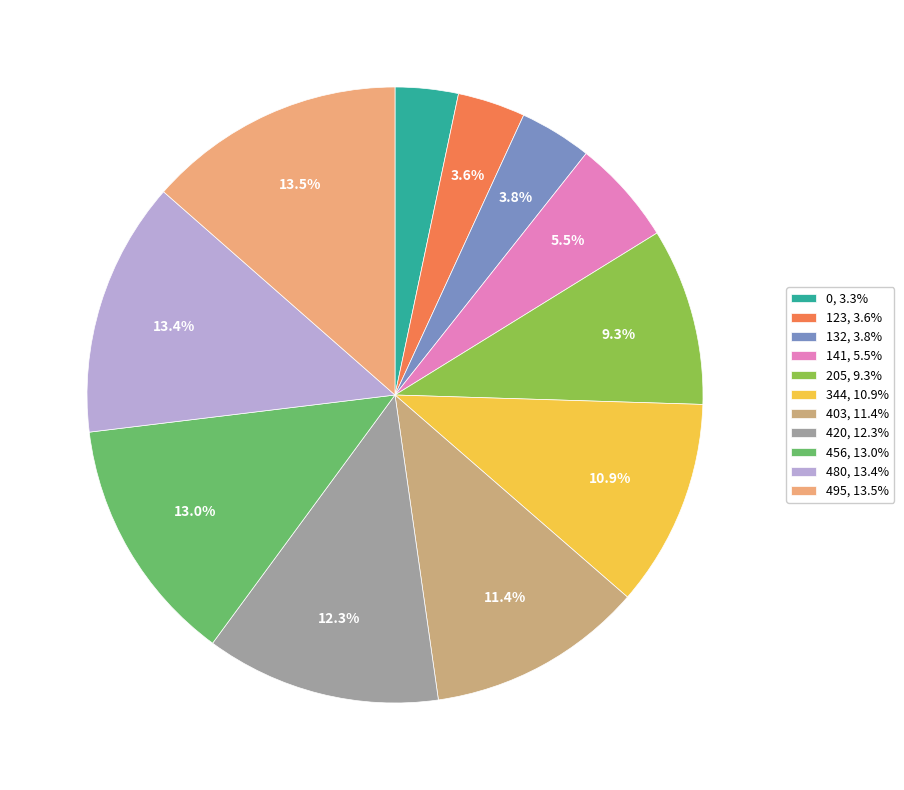

How many segments does this pie chart have?

11